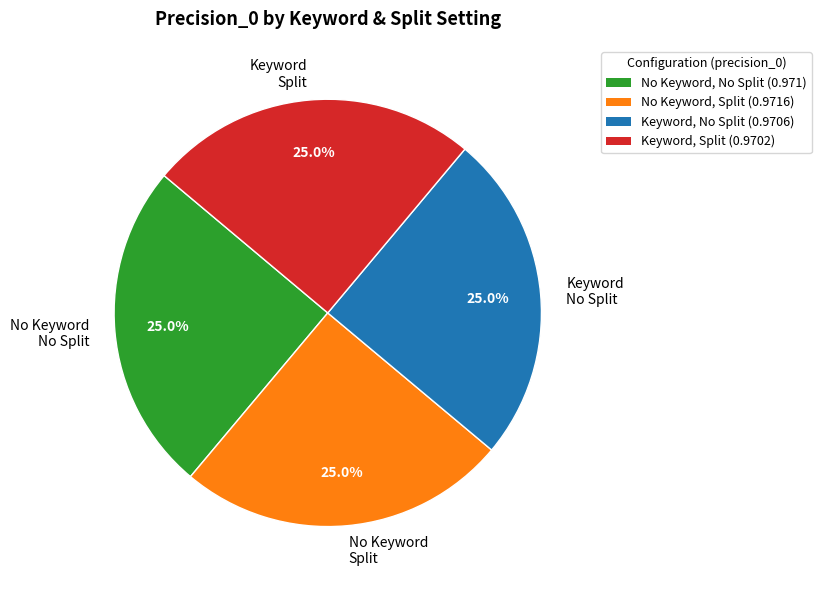

To the nearest percent, what is the average slice percentage?

25%